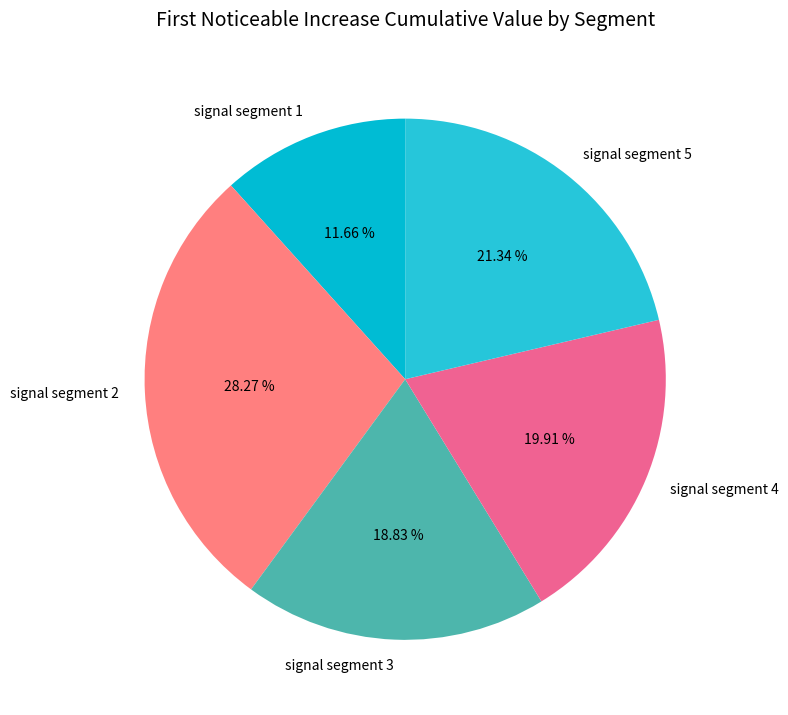

Rank the categories by value from lowest to highest.

signal segment 1, signal segment 3, signal segment 4, signal segment 5, signal segment 2